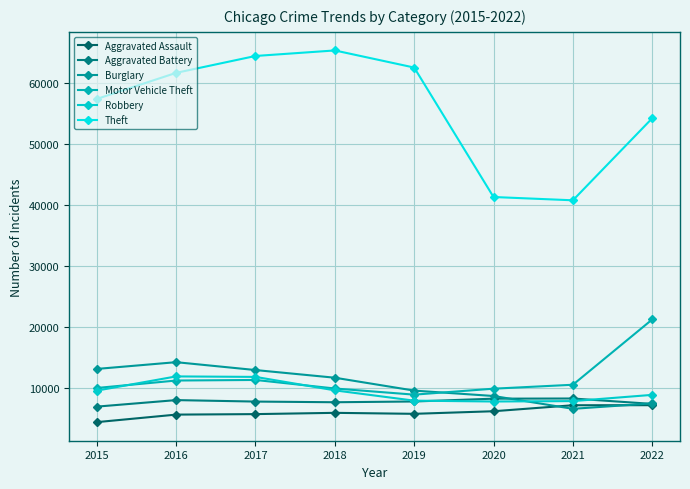

Reading left to right, extract all data points from this chart.

Aggravated Assault: 2015=4480	2016=5712	2017=5793	2018=6001	2019=5840	2020=6263	2021=7243	2022=7251
Aggravated Battery: 2015=7018	2016=8085	2017=7845	2018=7735	2019=7857	2020=8319	2021=8347	2022=7463
Burglary: 2015=13184	2016=14289	2017=13001	2018=11746	2019=9639	2020=8756	2021=6658	2022=7548
Motor Vehicle Theft: 2015=10068	2016=11286	2017=11380	2018=9983	2019=8977	2020=9952	2021=10596	2022=21280
Robbery: 2015=9638	2016=11960	2017=11880	2018=9679	2019=7994	2020=7856	2021=7920	2022=8942
Theft: 2015=57350	2016=61618	2017=64380	2018=65284	2019=62484	2020=41308	2021=40770	2022=54193